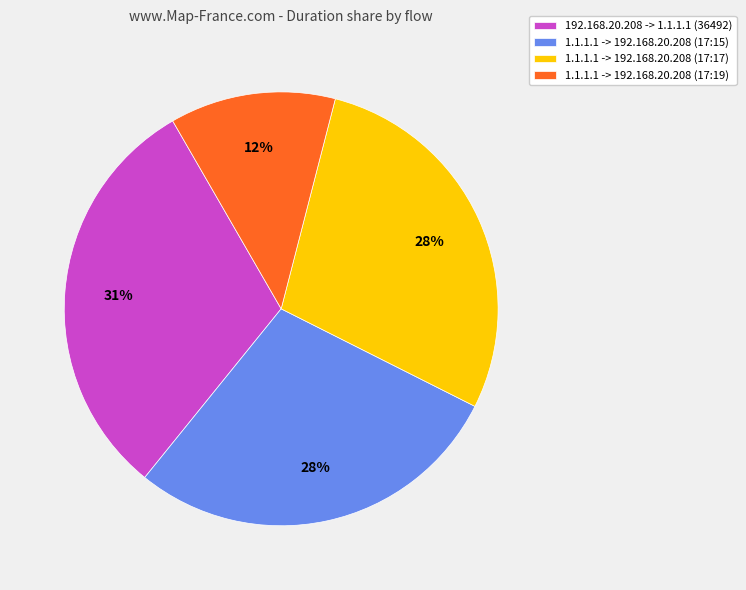

How many slices are in this pie chart?

4